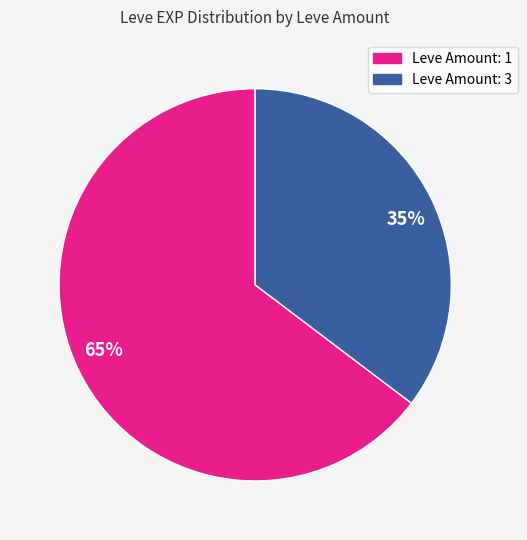

Is the sum of 35% and 65% greater than half?

Yes